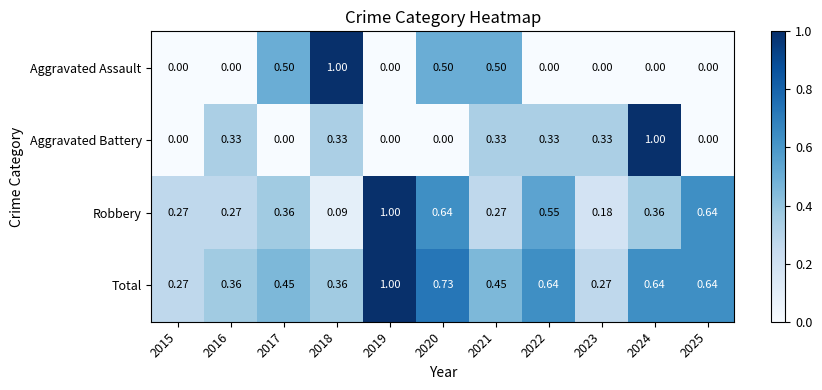

At how many categories does at least one series exceed 0?

11